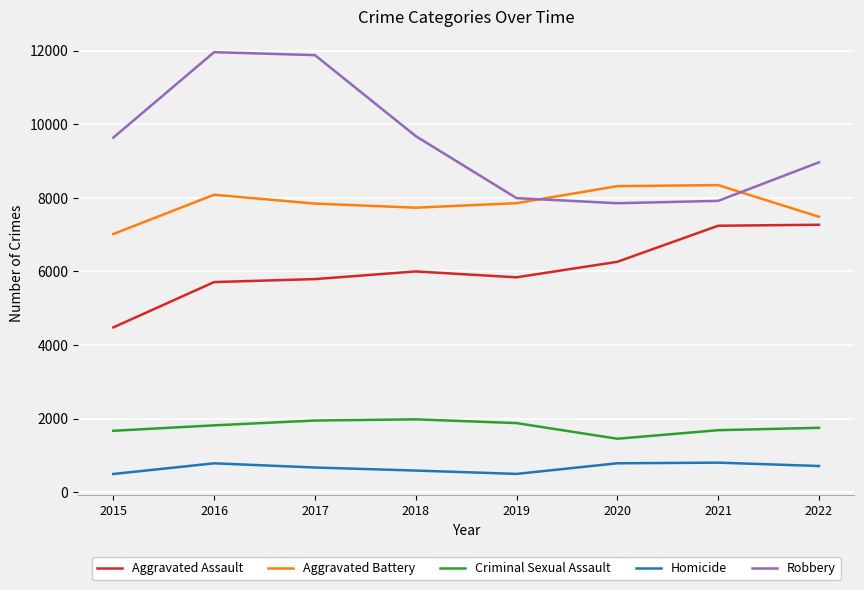

True or false: Aggravated Battery and Criminal Sexual Assault cross at least once.

False